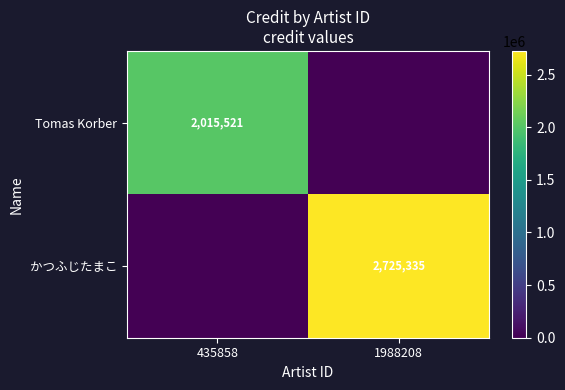

Which category has the lowest value across all series?

1988208